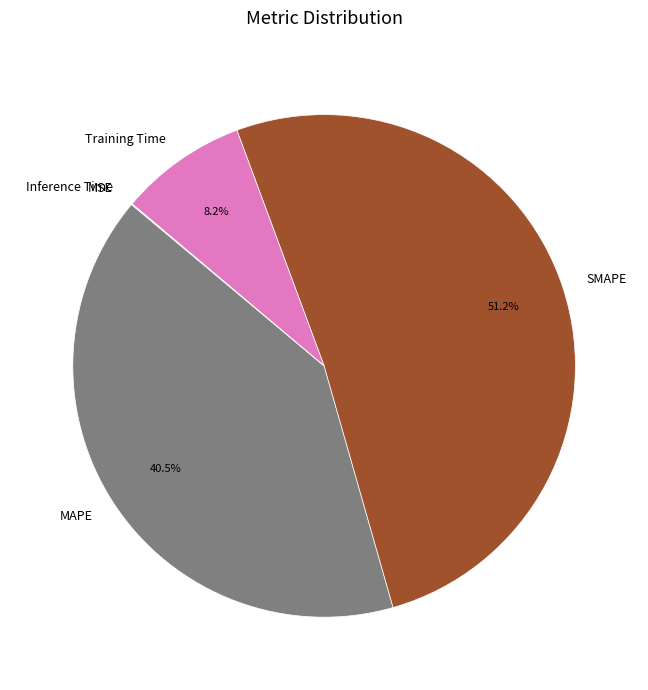

Is there any slice that represents more than half of the pie?

Yes